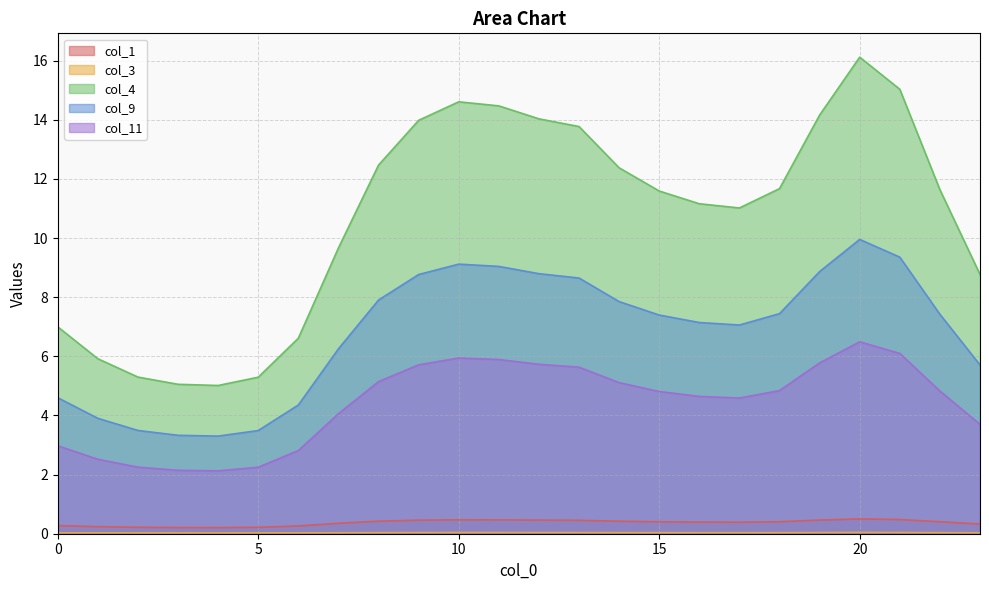

At which category does col_4 reach its first local peak?

10